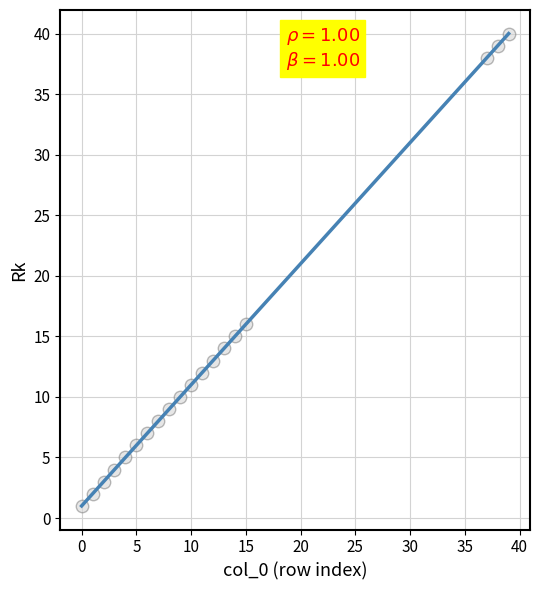

What is the range of Y values (max minus min)?

39